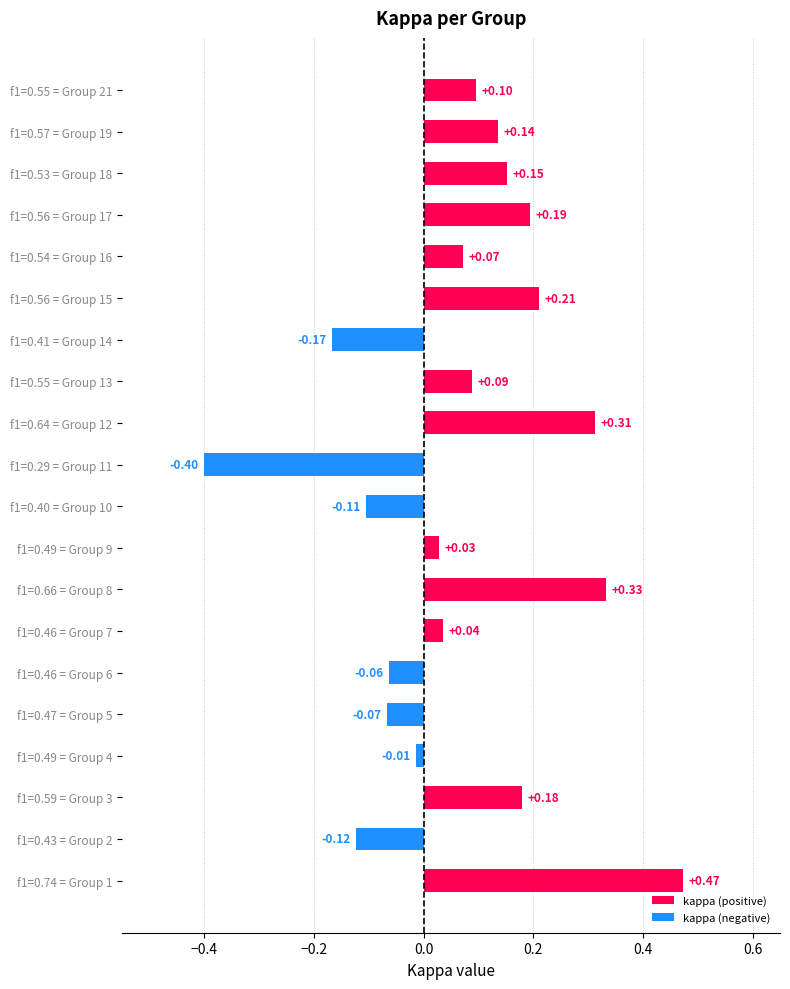

What is the lowest value of the kappa series?

-0.4